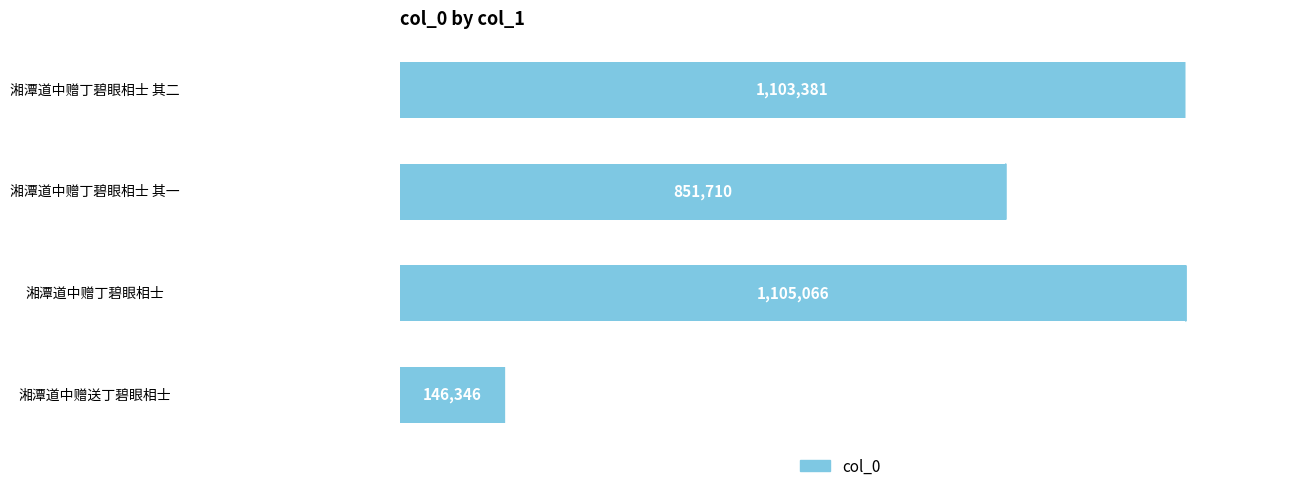

Rank the categories by value from highest to lowest.

湘潭道中赠丁碧眼相士, 湘潭道中赠丁碧眼相士 其二, 湘潭道中赠丁碧眼相士 其一, 湘潭道中赠送丁碧眼相士